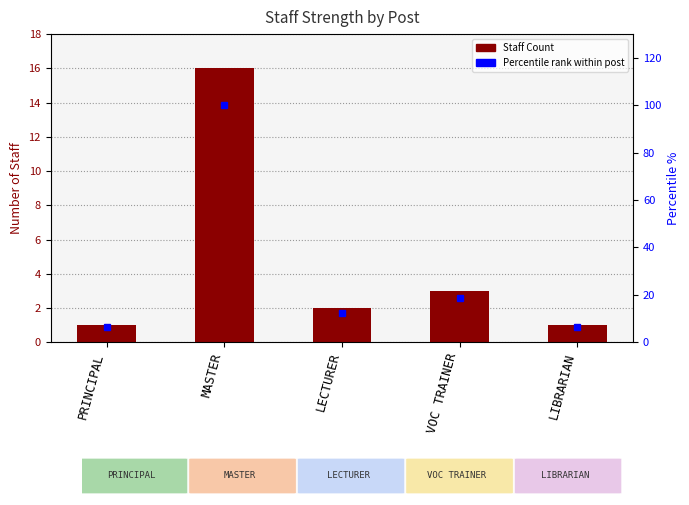

What is the average value of the Percentile rank series?

28.8